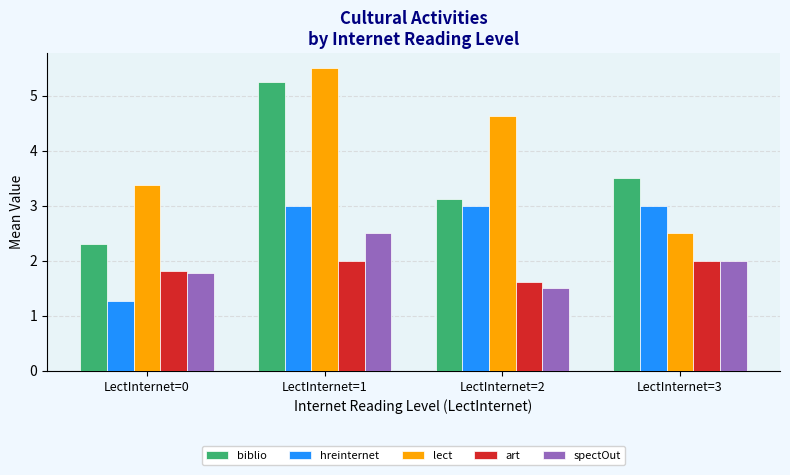

Which category has the highest value across all series?

LectInternet=1